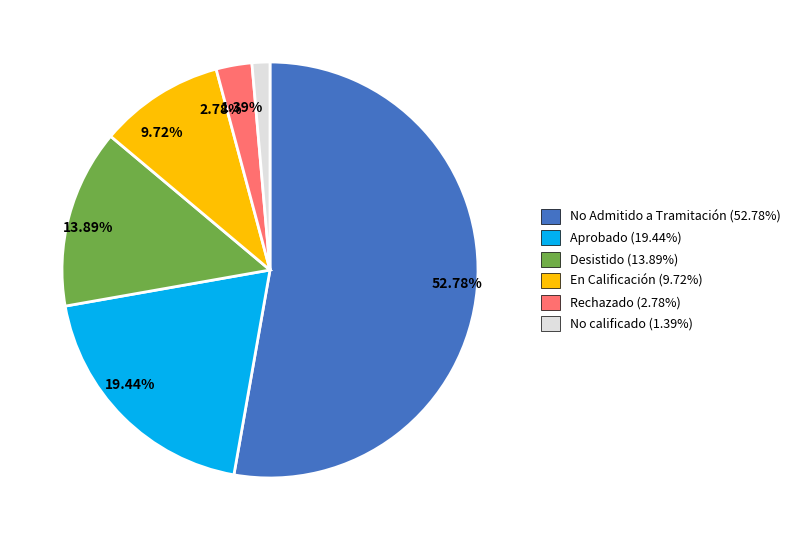

Rank the categories by value from lowest to highest.

1.39%, 2.78%, 9.72%, 13.89%, 19.44%, 52.78%